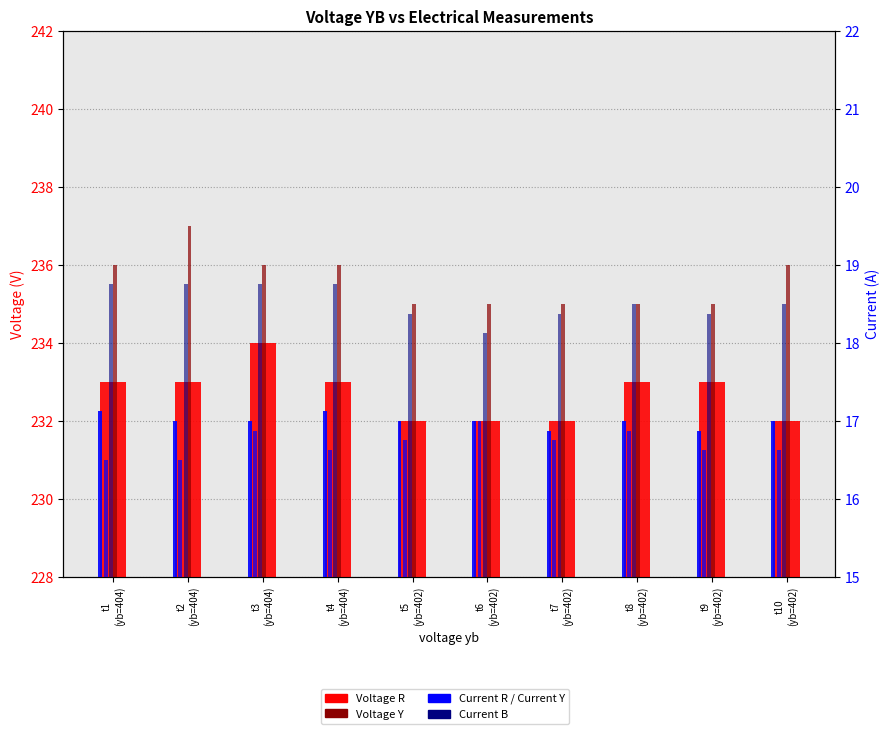

What is the minimum value for Voltage R?

232.0